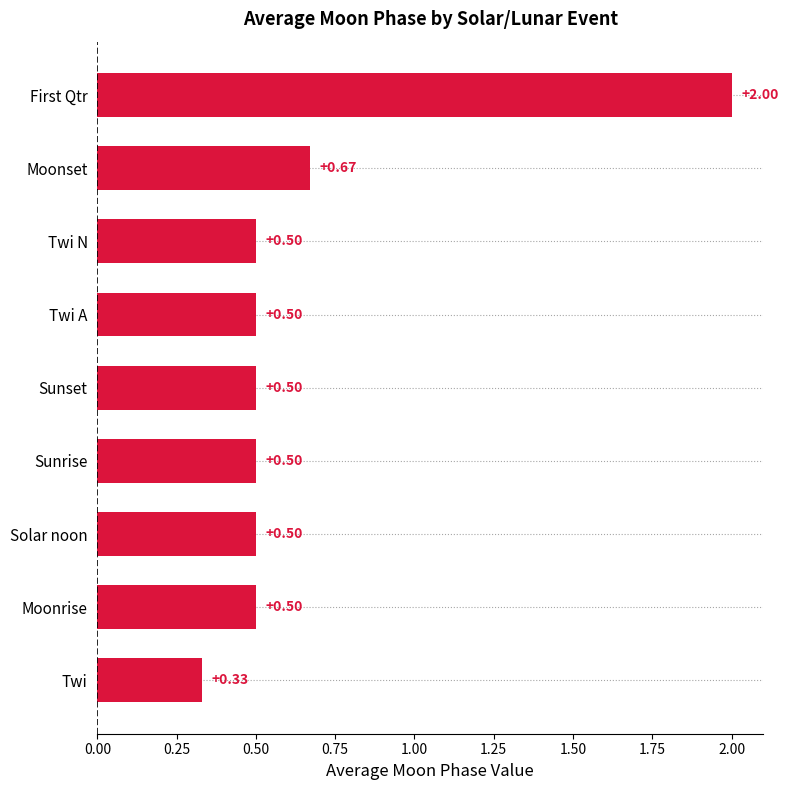

What is the label of the 1st bar from the bottom?

Twi